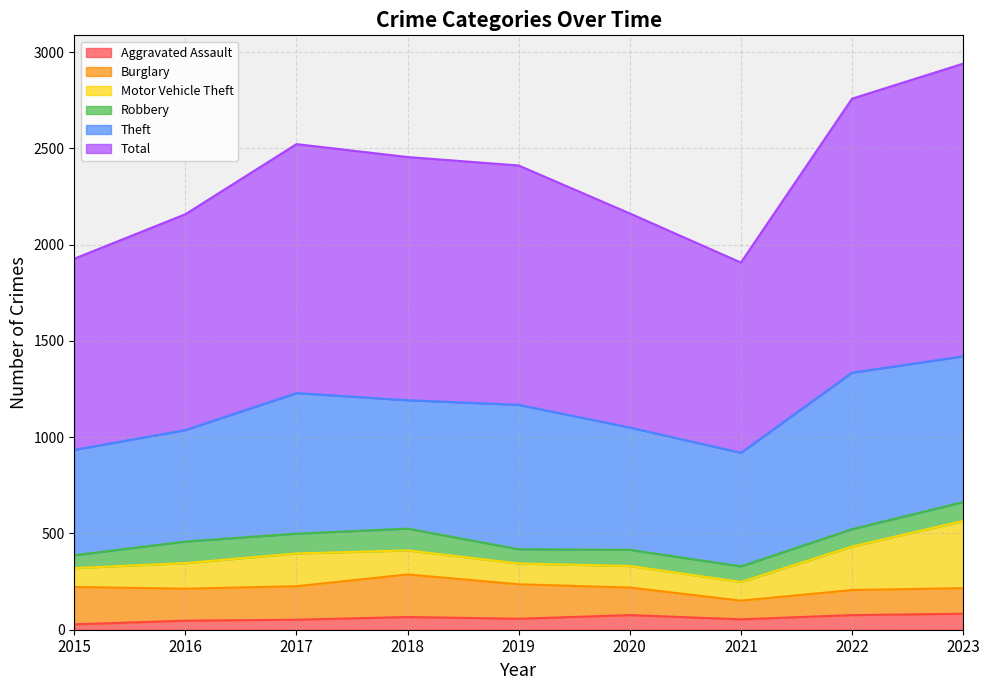

At which label does Total reach its peak?

2023